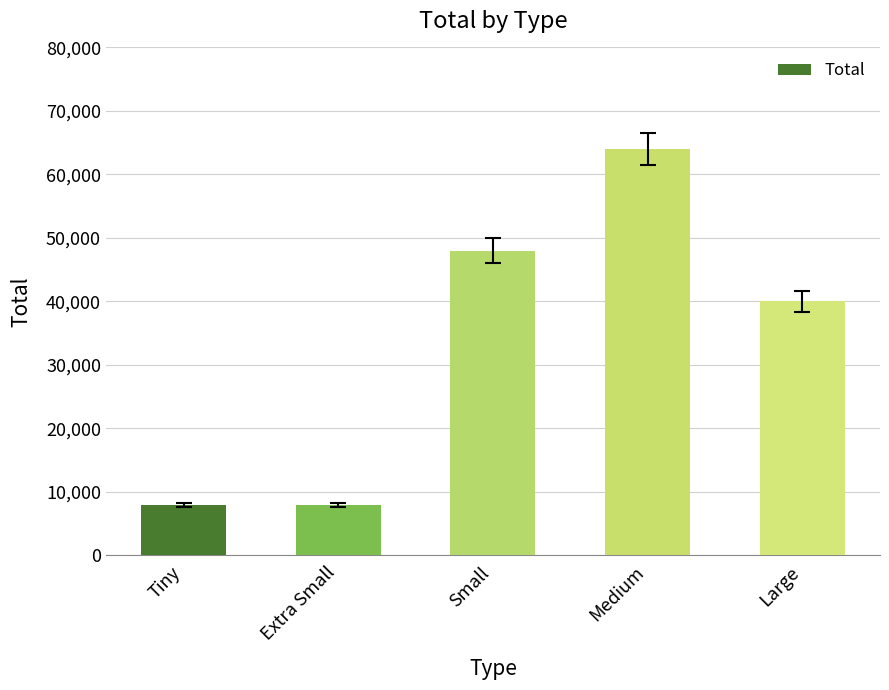

What is the value of the 2nd bar from the left?

8000